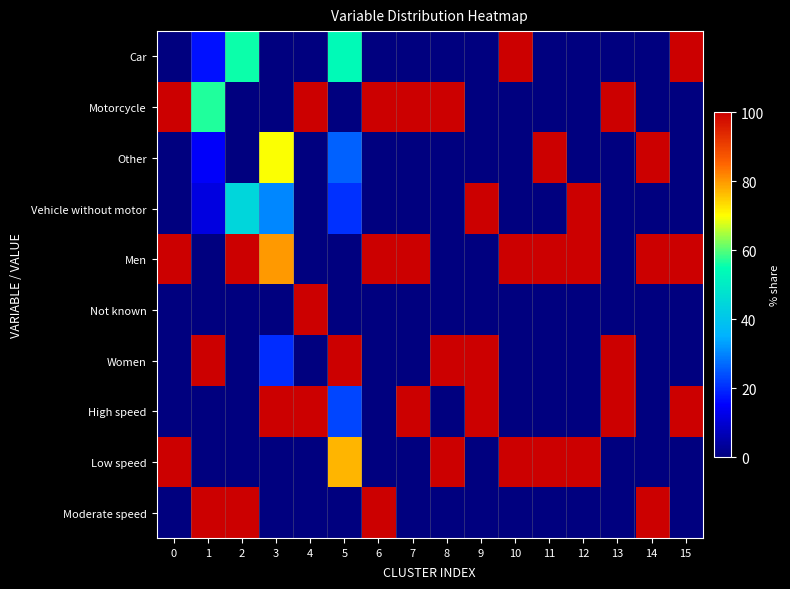

Reading left to right, transcribe all the data shown in this chart.

Car: 0=0.0	1=16.9	2=55.5	3=0.0	4=0.0	5=53.6	6=0.0	7=0.0	8=0.0	9=0.0	10=100.0	11=0.0	12=0.0	13=0.0	14=0.0	15=100.0
Motorcycle: 0=100.0	1=56.9	2=0.0	3=0.0	4=100.0	5=0.0	6=100.0	7=100.0	8=100.0	9=0.0	10=0.0	11=0.0	12=0.0	13=100.0	14=0.0	15=0.0
Other: 0=0.0	1=14.7	2=0.0	3=69.6	4=0.0	5=25.9	6=0.0	7=0.0	8=0.0	9=0.0	10=0.0	11=100.0	12=0.0	13=0.0	14=100.0	15=0.0
Vehicle without motor: 0=0.0	1=11.5	2=44.5	3=30.4	4=0.0	5=20.5	6=0.0	7=0.0	8=0.0	9=100.0	10=0.0	11=0.0	12=100.0	13=0.0	14=0.0	15=0.0
Men: 0=100.0	1=0.0	2=99.8	3=79.7	4=0.0	5=0.0	6=100.0	7=100.0	8=0.0	9=0.0	10=100.0	11=99.8	12=100.0	13=0.0	14=100.0	15=100.0
Not known: 0=0.0	1=0.0	2=0.2	3=0.0	4=100.0	5=0.0	6=0.0	7=0.0	8=0.0	9=0.0	10=0.0	11=0.2	12=0.0	13=0.0	14=0.0	15=0.0
Women: 0=0.0	1=100.0	2=0.0	3=20.3	4=0.0	5=100.0	6=0.0	7=0.0	8=100.0	9=100.0	10=0.0	11=0.0	12=0.0	13=100.0	14=0.0	15=0.0
High speed: 0=0.0	1=0.0	2=0.0	3=100.0	4=100.0	5=22.7	6=0.0	7=100.0	8=0.0	9=100.0	10=0.0	11=0.0	12=0.0	13=100.0	14=0.0	15=100.0
Low speed: 0=100.0	1=0.0	2=0.0	3=0.0	4=0.0	5=77.3	6=0.0	7=0.0	8=100.0	9=0.0	10=100.0	11=100.0	12=100.0	13=0.0	14=0.0	15=0.0
Moderate speed: 0=0.0	1=100.0	2=100.0	3=0.0	4=0.0	5=0.0	6=100.0	7=0.0	8=0.0	9=0.0	10=0.0	11=0.0	12=0.0	13=0.0	14=100.0	15=0.0